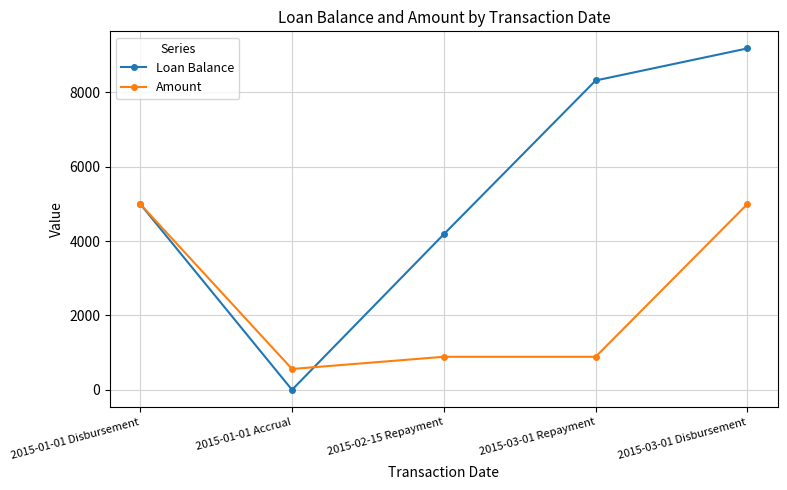

What is the difference between the maximum and minimum values in the Amount series?

4439.9